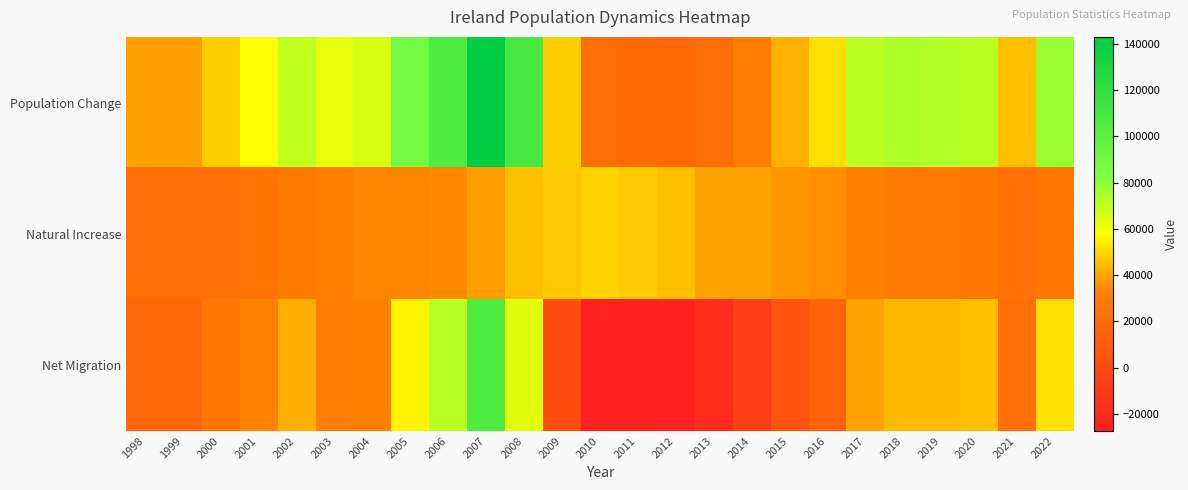

Reading left to right, list all the values displayed in this chart.

Population Change: 1998=38900	1999=38700	2000=47900	2001=57700	2002=70100	2003=62600	2004=65400	2005=88700	2006=106000	2007=143000	2008=109300	2009=48400	2010=21400	2011=20100	2012=18800	2013=21000	2014=30700	2015=42400	2016=51700	2017=71300	2018=74000	2019=73600	2020=71400	2021=44800	2022=77800
Natural Increase: 1998=21500	1999=21300	2000=21900	2001=24900	2002=28800	2003=31900	2004=33400	2005=33500	2006=34200	2007=38200	2008=45000	2009=46700	2010=48800	2011=47400	2012=44500	2013=39600	2014=39200	2015=36500	2016=35600	2017=32100	2018=29600	2019=29600	2020=26700	2021=23000	2022=26100
Net Migration: 1998=17400	1999=17400	2000=26000	2001=32800	2002=41300	2003=30700	2004=32000	2005=55200	2006=71800	2007=104800	2008=64300	2009=1700	2010=-27400	2011=-27300	2012=-25700	2013=-18600	2014=-8500	2015=5900	2016=16100	2017=39200	2018=44400	2019=44000	2020=44700	2021=21800	2022=51700